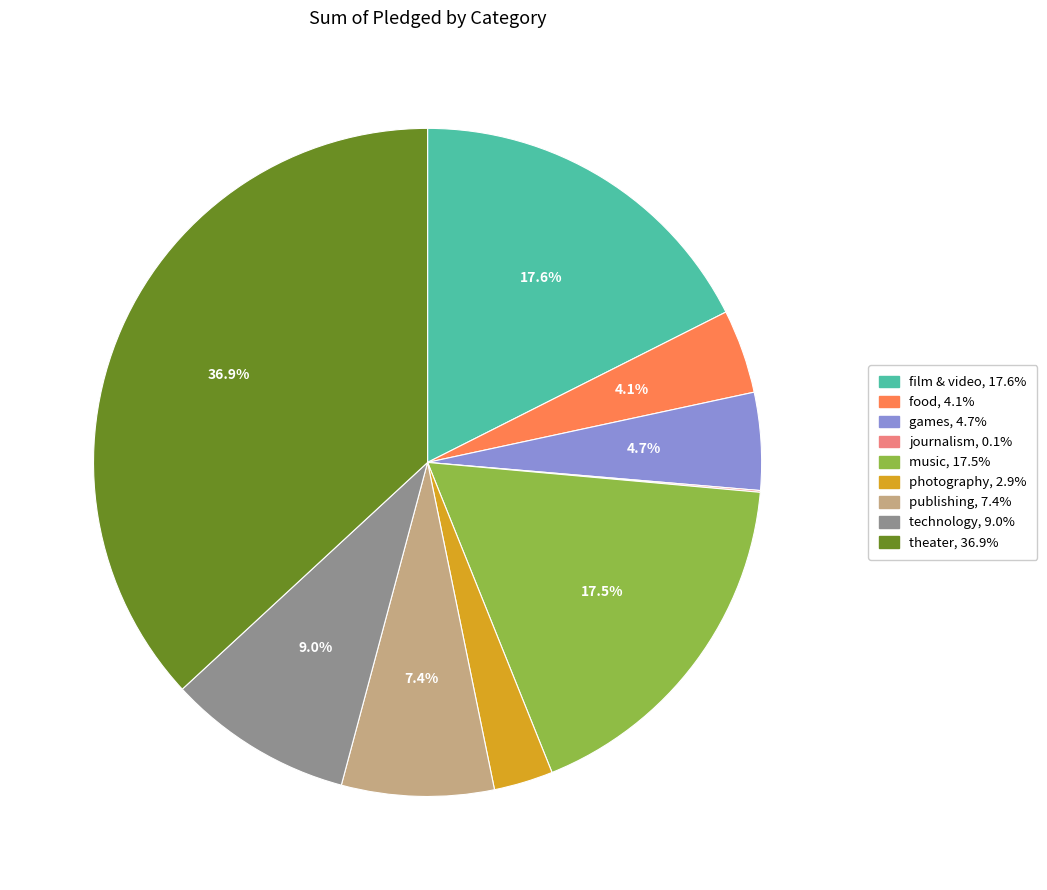

To the nearest percent, what percentage of the pie is film & video?

18%